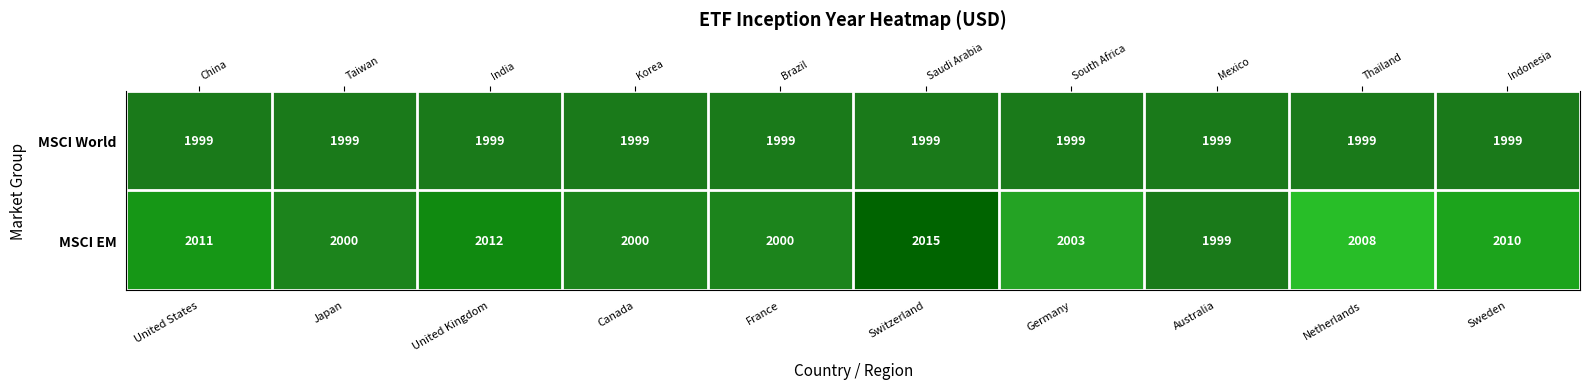

What is the sum of the MSCI EM values at Australia and Germany?

4002